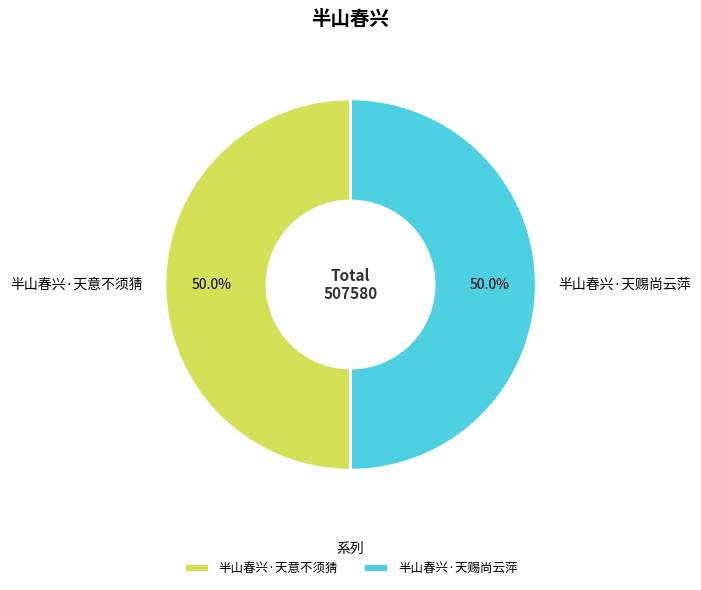

What portion of the pie excludes 半山春兴·天意不须猜?

50.0%